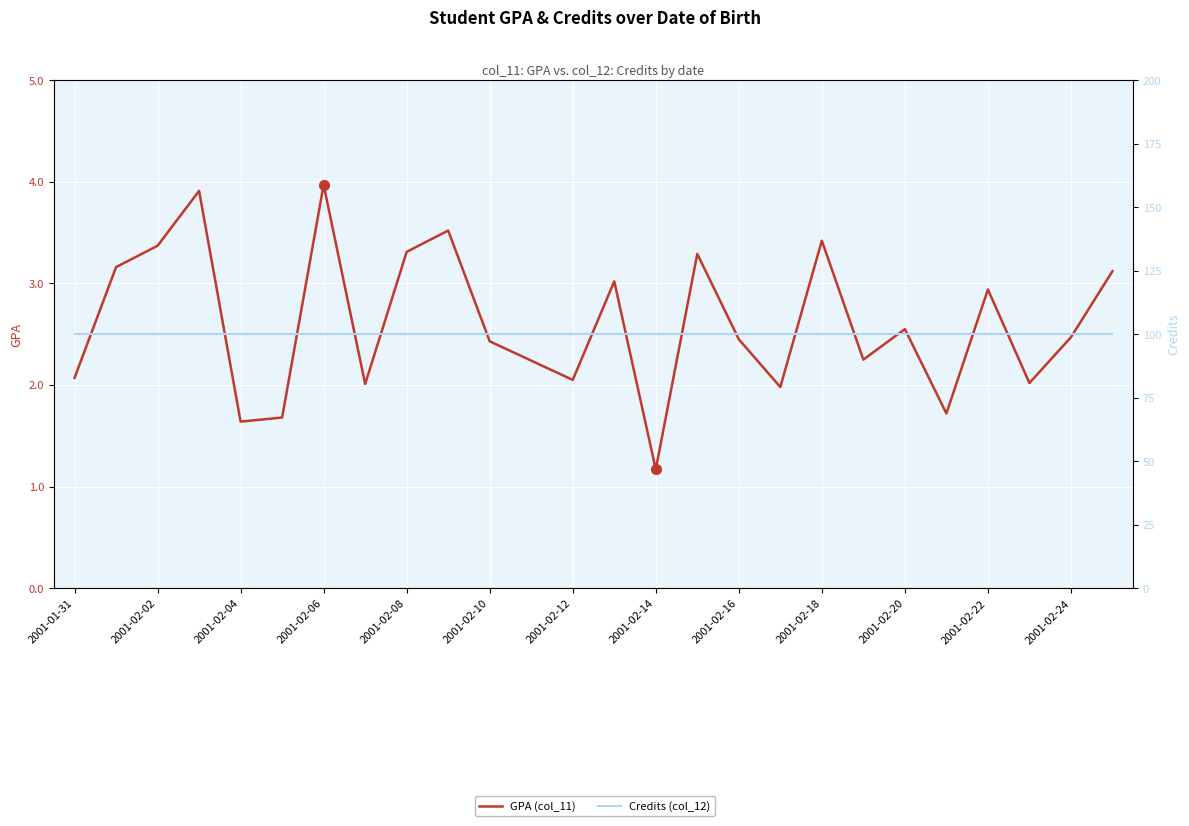

At 15, list the series in order from smallest to largest.

GPA (col_11), Credits (col_12)